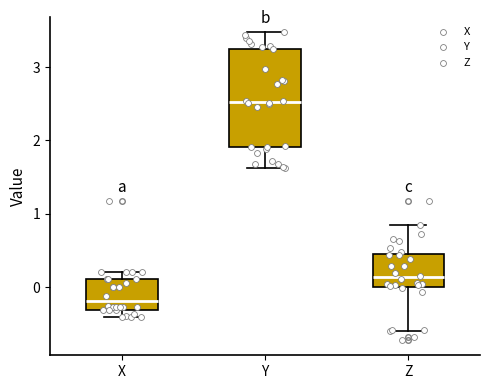

Reading left to right, read every box against the y-axis: the position of its median line, the range the box covers, and the ends of its whiskers. The values are not printed on the chart, so give them approximately, as read against the axis.

X: median -0.2, box -0.3 to 0.1, whiskers -0.4 to 0.2
Y: median 2.5, box 1.9 to 3.3, whiskers 1.6 to 3.5
Z: median 0.1, box 0.0 to 0.4, whiskers -0.6 to 0.8